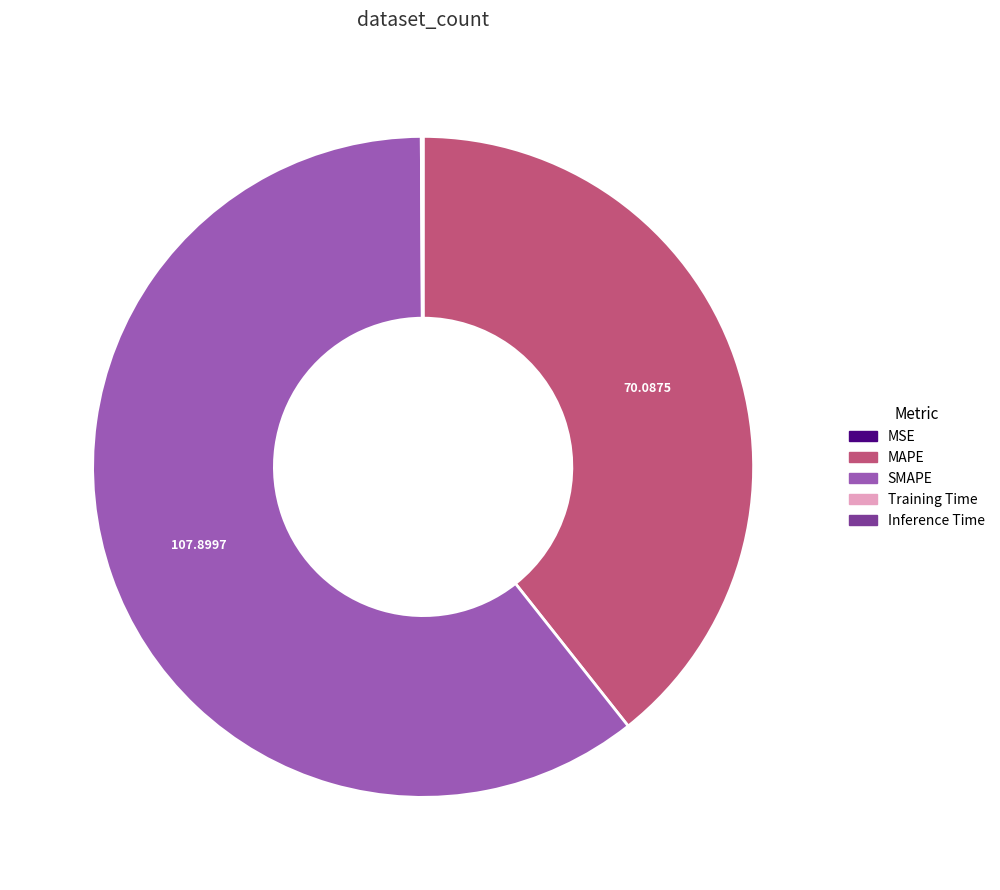

Which category has the biggest portion of the pie?

SMAPE